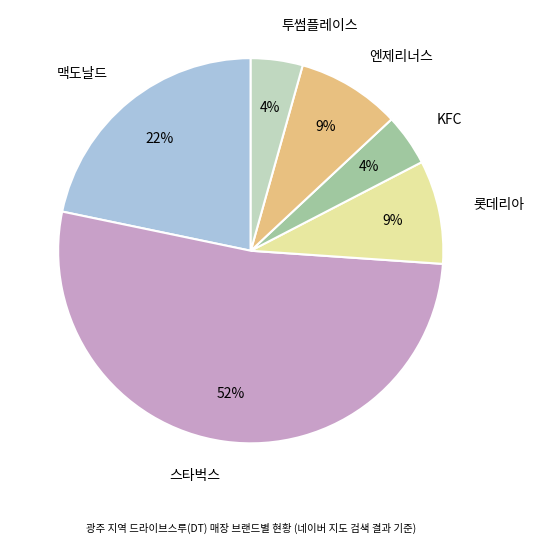

Do 롯데리아 and 맥도날드 together represent more than half of the pie?

No